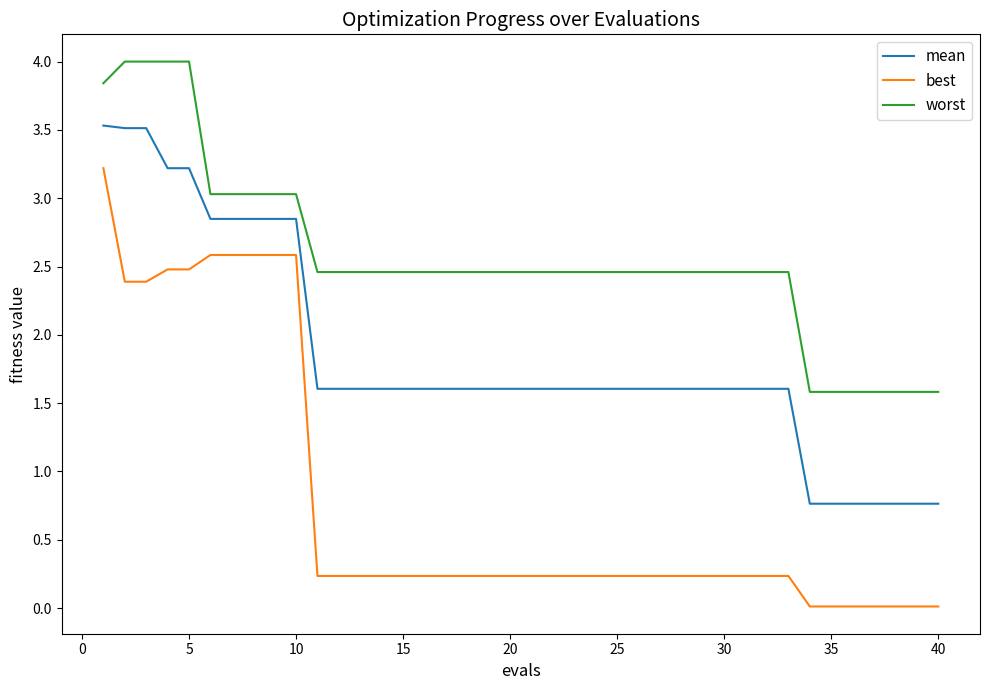

Which series has the largest range (max minus min)?

best